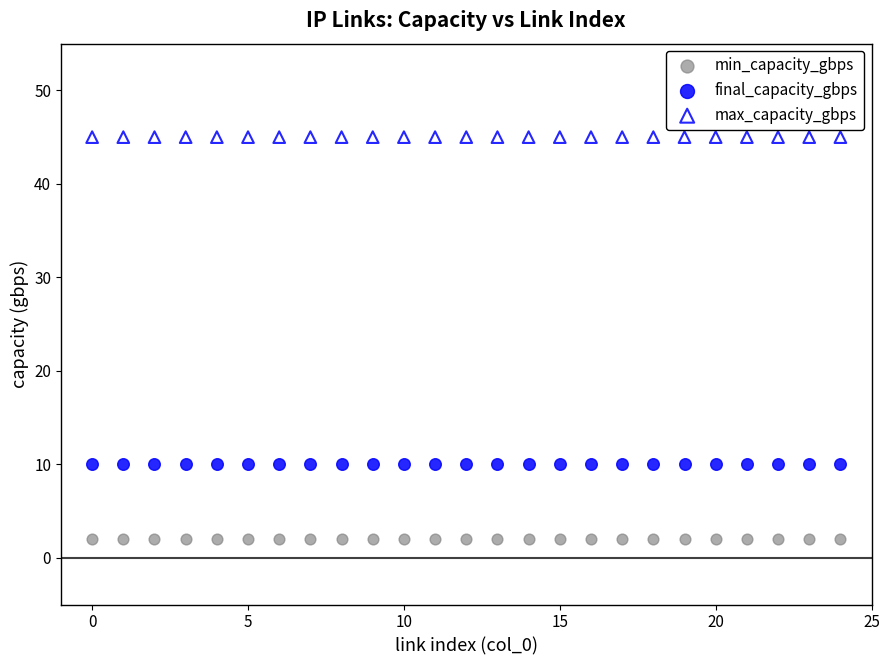

What are all the series names shown in the legend?

min_capacity_gbps, final_capacity_gbps, max_capacity_gbps